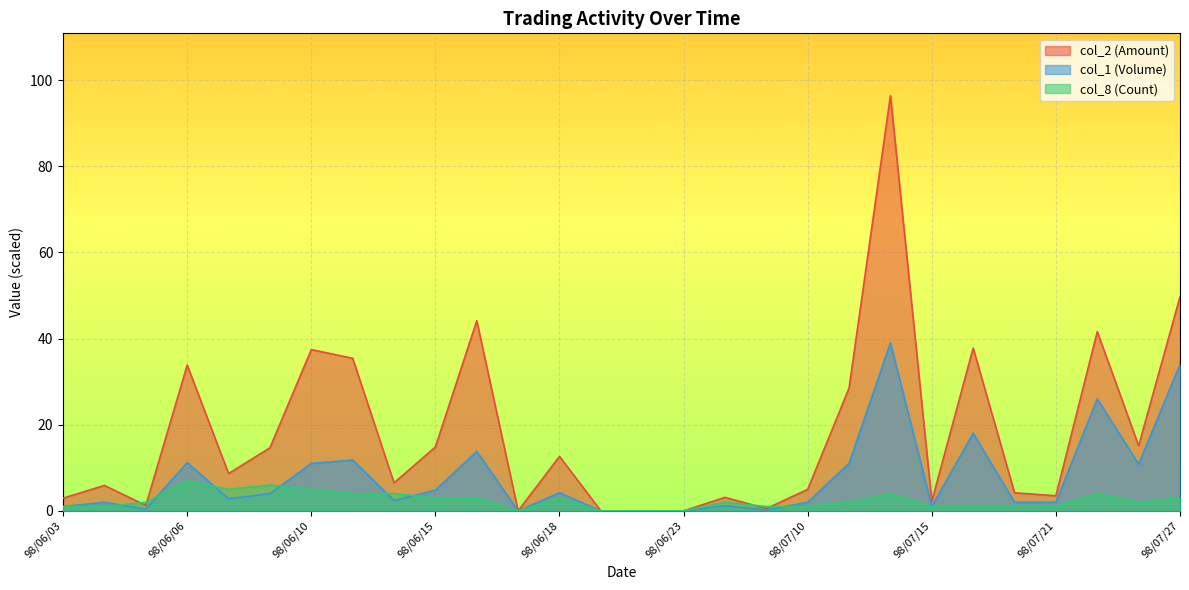

Which has a higher value, 98/07/21 or 98/06/10?

98/06/10